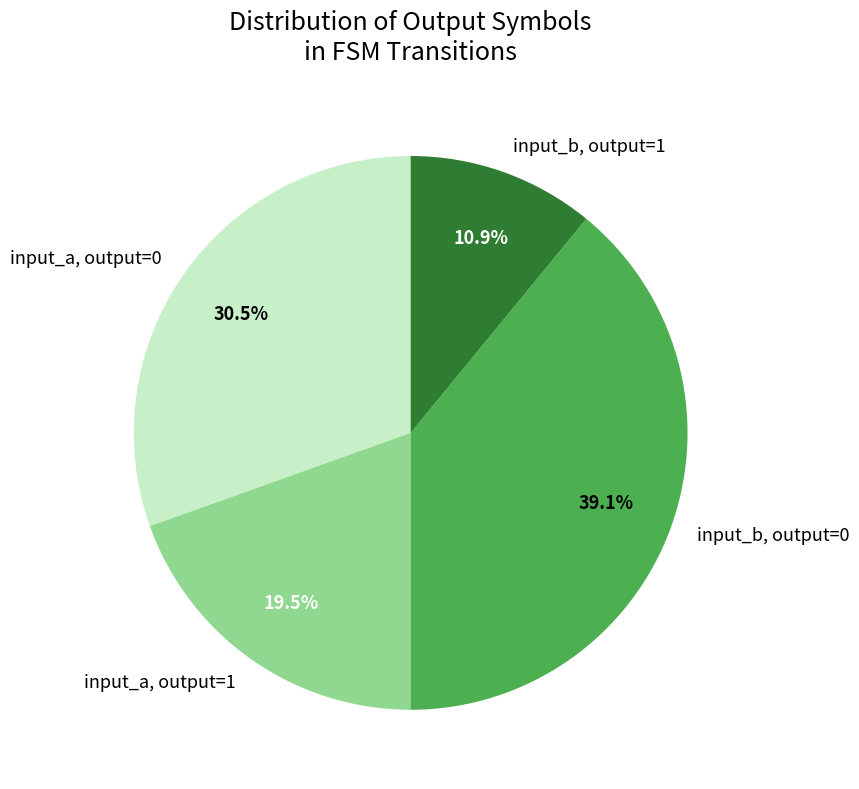

Between input_b, output=1 and input_a, output=0, which is larger?

input_a, output=0